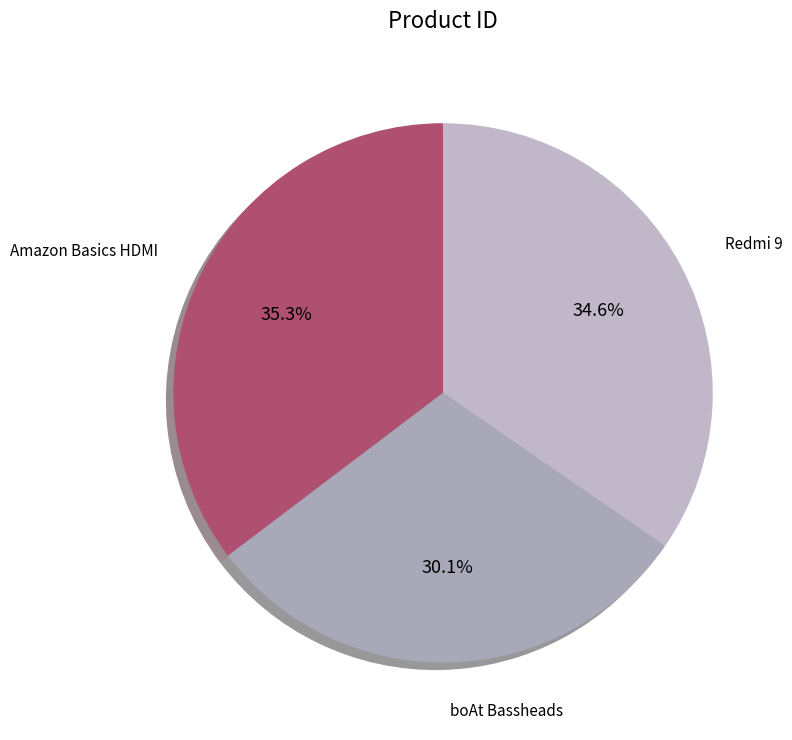

Count the number of slices in the pie.

3